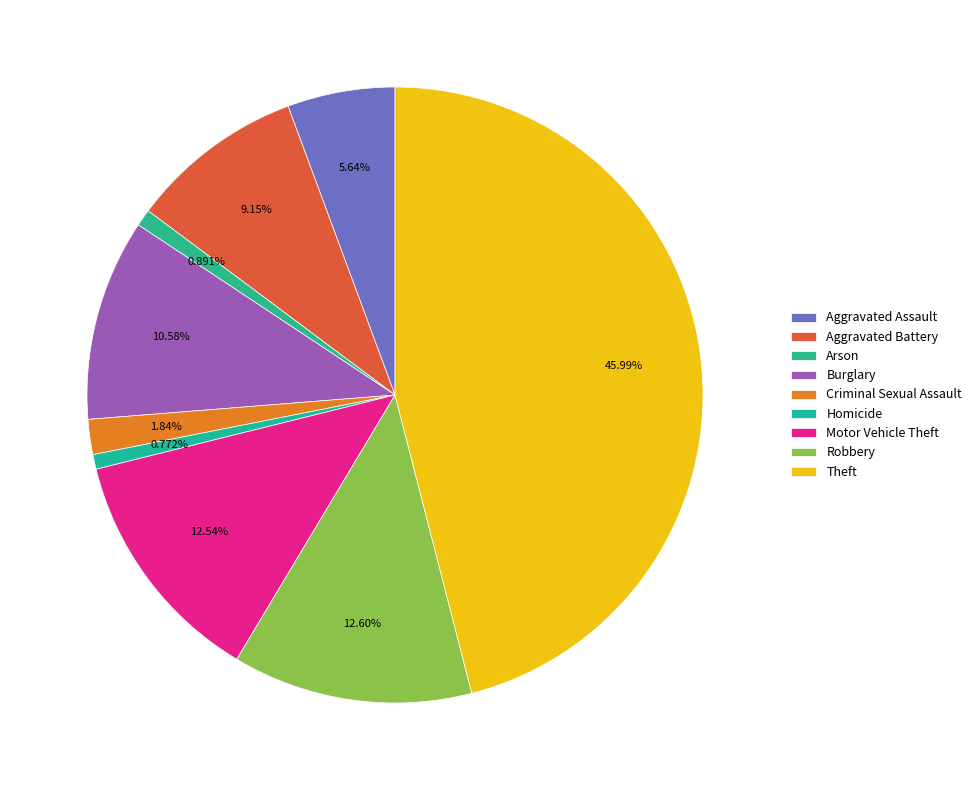

Which slice is the smallest?

Homicide